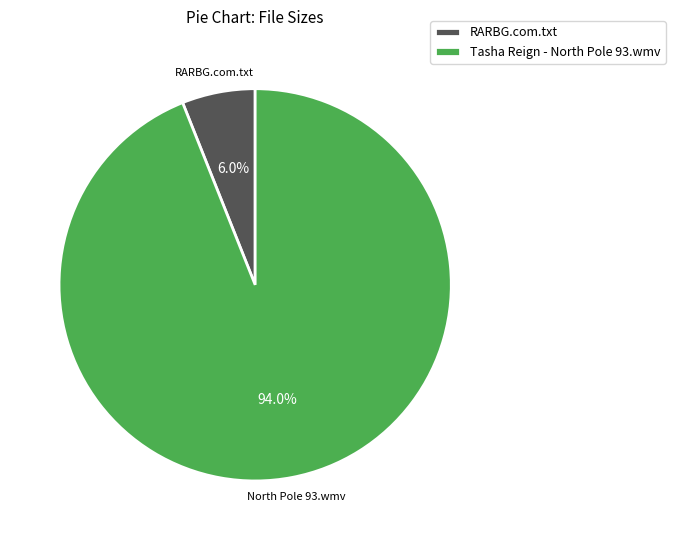

To the nearest percent, what is the combined percentage of RARBG.com.txt and Tasha Reign - North Pole 93.wmv?

100%